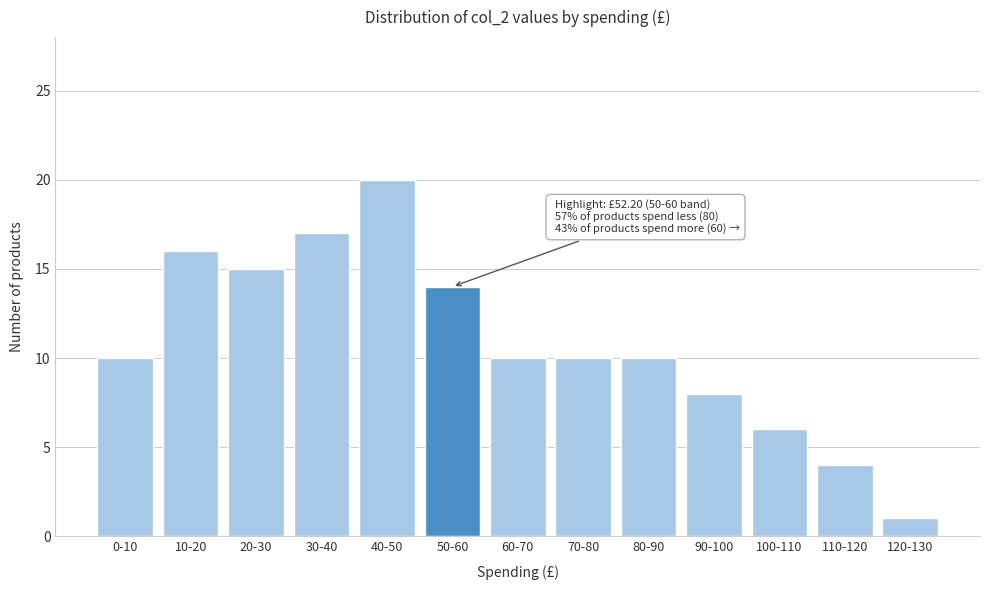

Reading left to right, what are all the values shown in this chart?

10	16	15	17	20	14	10	10	10	8	6	4	1